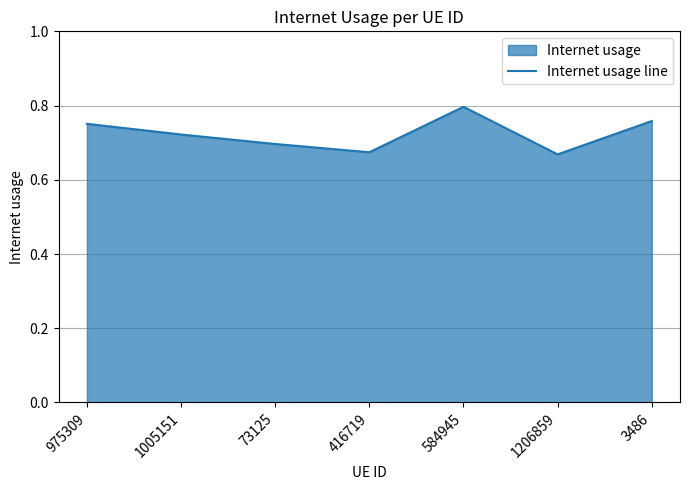

The value at 975309 is 1.1. True or false?

False